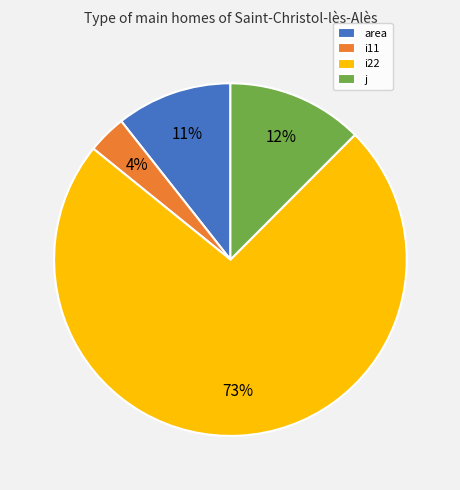

Is it true that i22 is 73% of the pie?

True